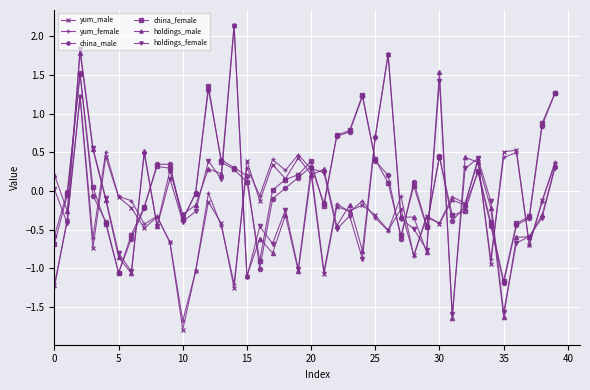

What is the value of the yum_male point at the 10th from the left?

-0.7